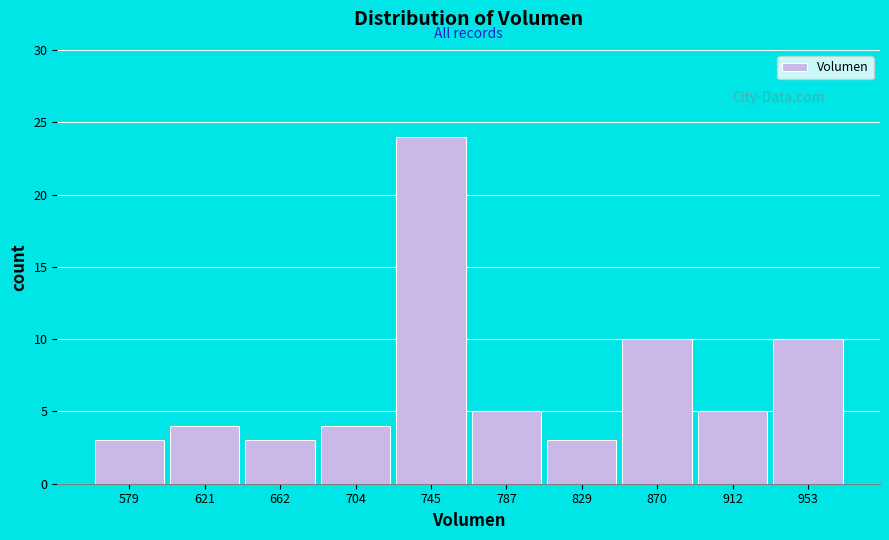

Reading left to right, extract all data points from this chart.

3	4	3	4	24	5	3	10	5	10